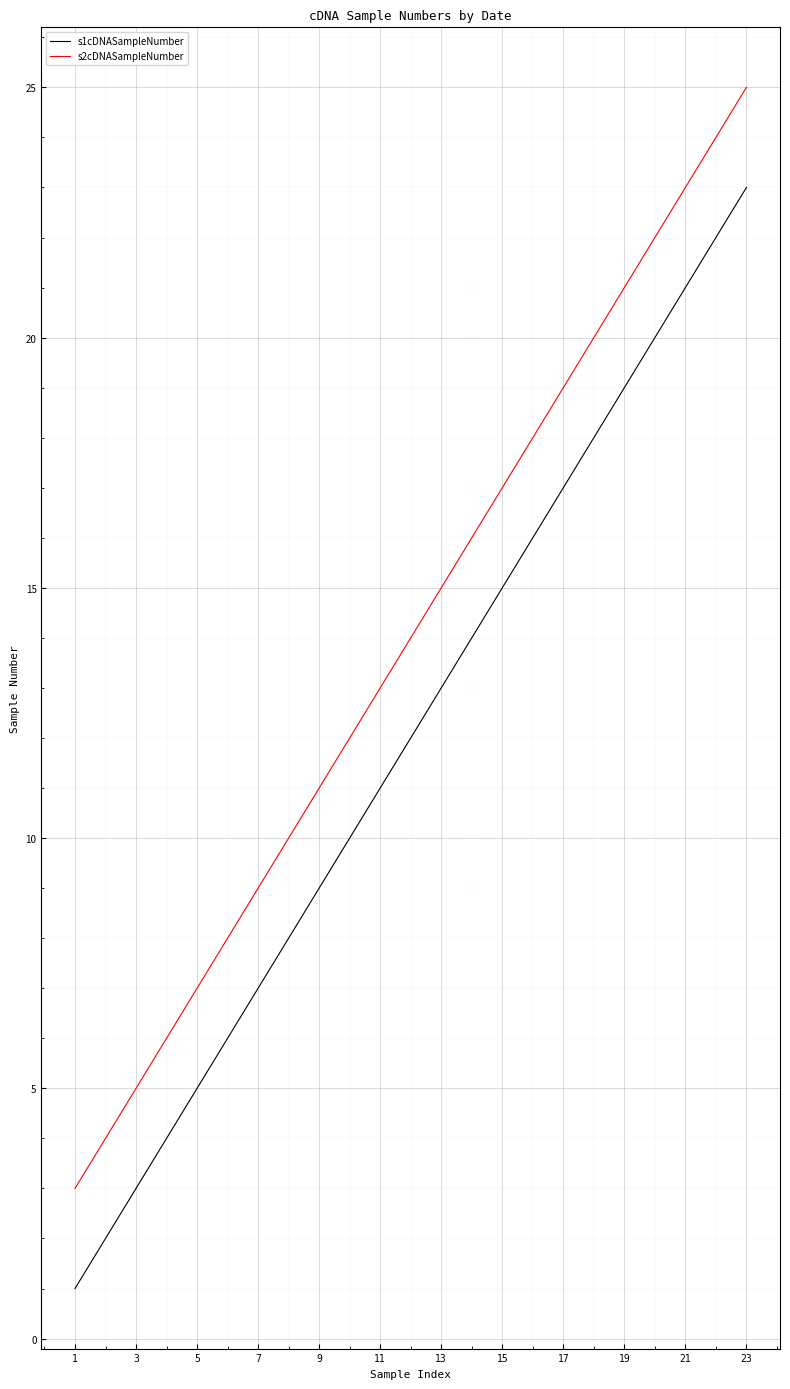

Rank the series by their average value, from highest to lowest.

s2cDNASampleNumber, s1cDNASampleNumber